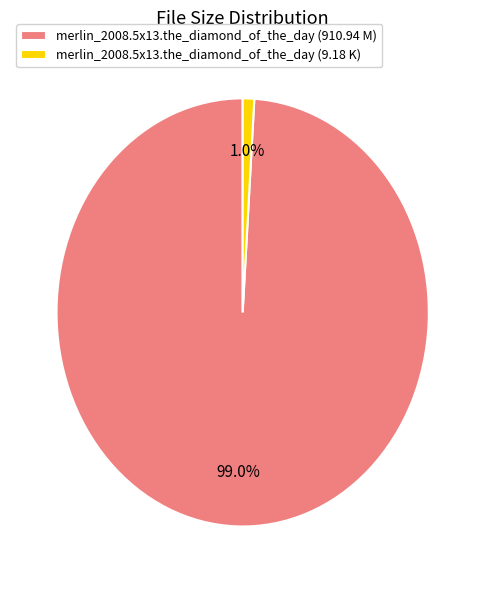

Count the number of slices in the pie.

2